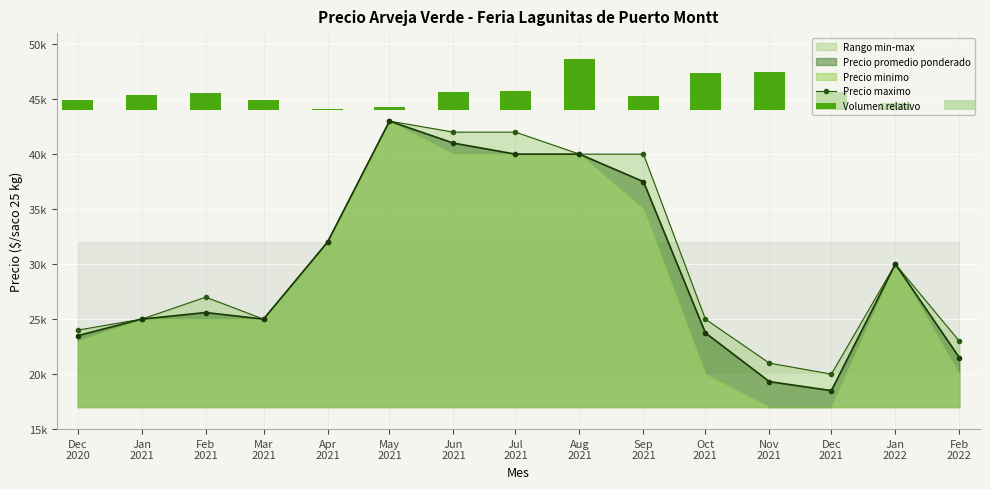

What is the minimum value for Precio maximo?

20000